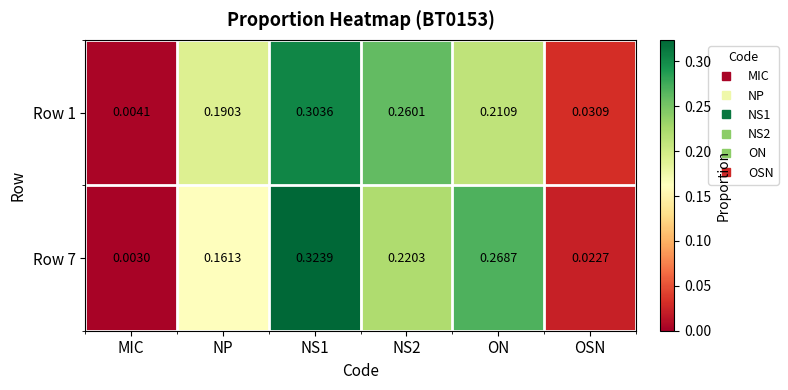

At which label is Row 1 closest to 0?

MIC